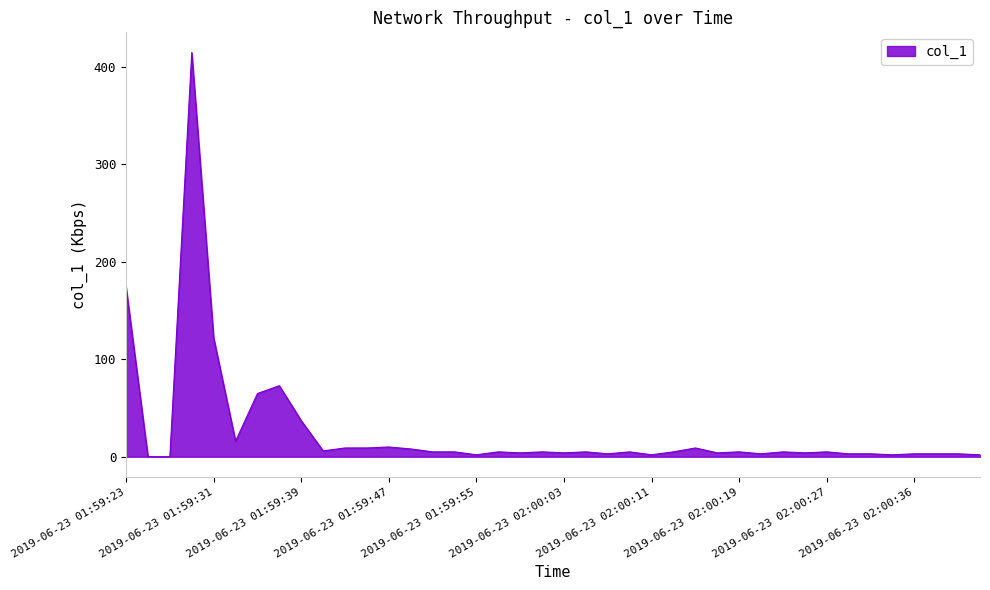

What is the difference between the maximum and minimum values?

414.9